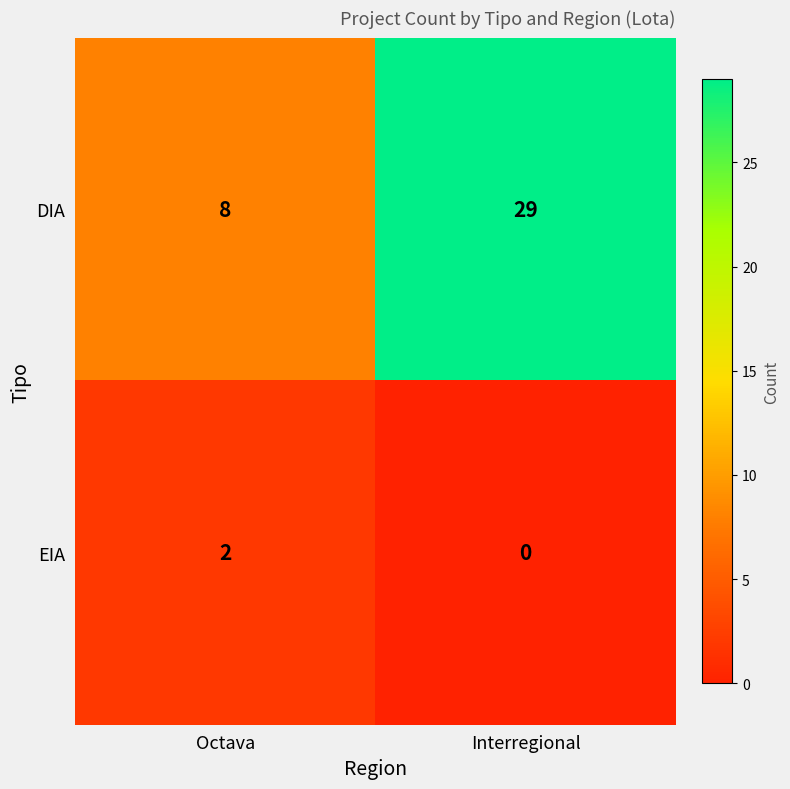

Between Octava and Interregional, which series saw the biggest shift?

DIA